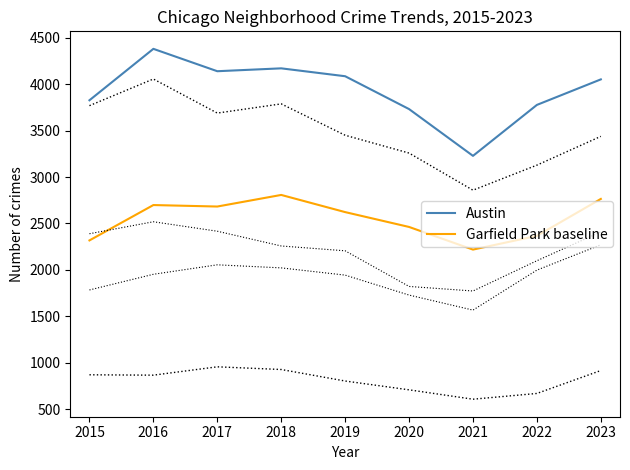

List the series in order of their peak value, highest first.

Austin, Garfield Park baseline